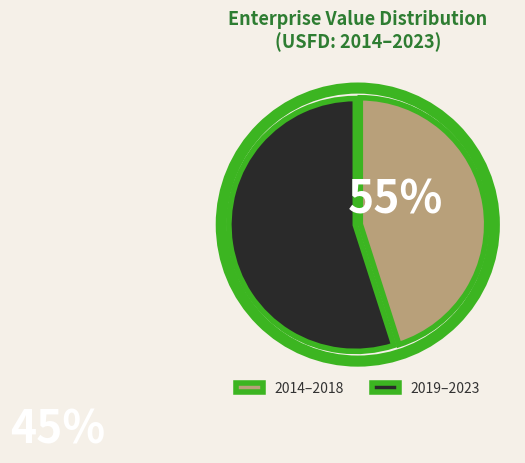

True or false: 2014–2018 accounts for 45% of the total.

True